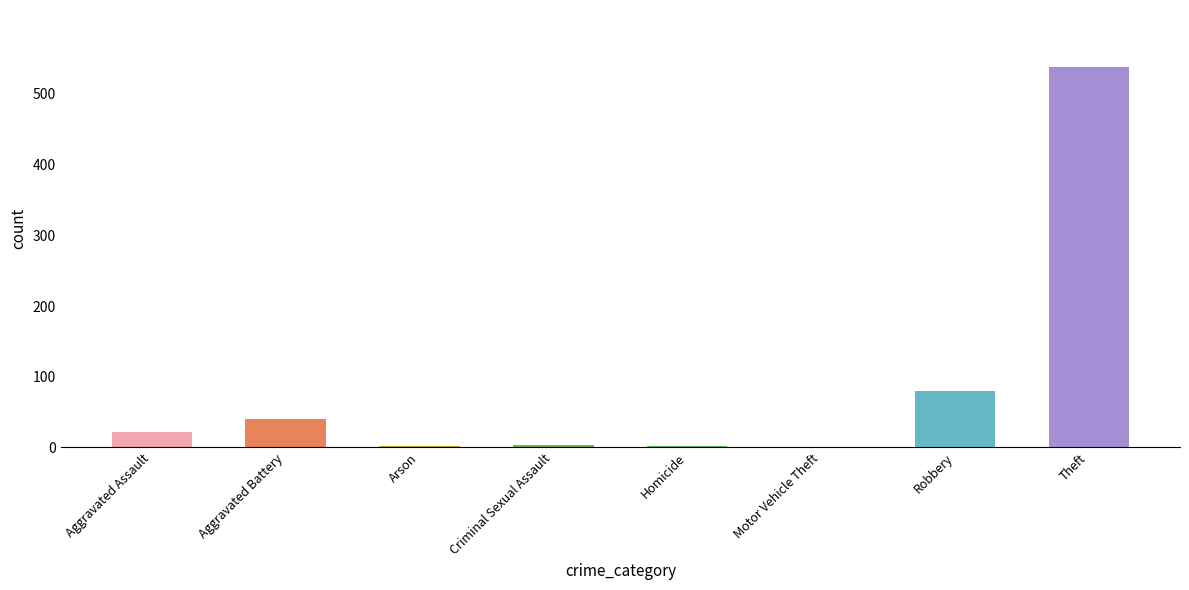

Are the bars horizontal?

No